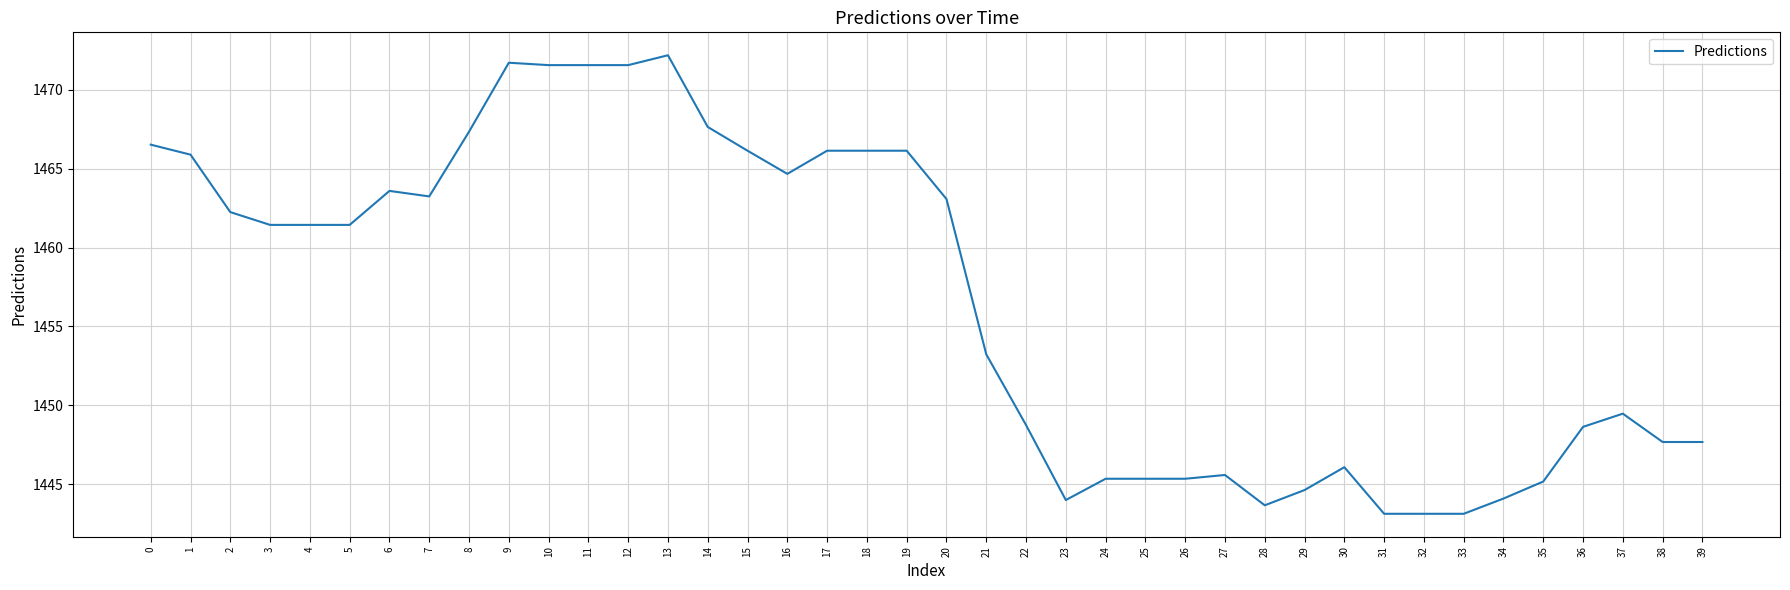

At which label is the value closest to 1457?

21